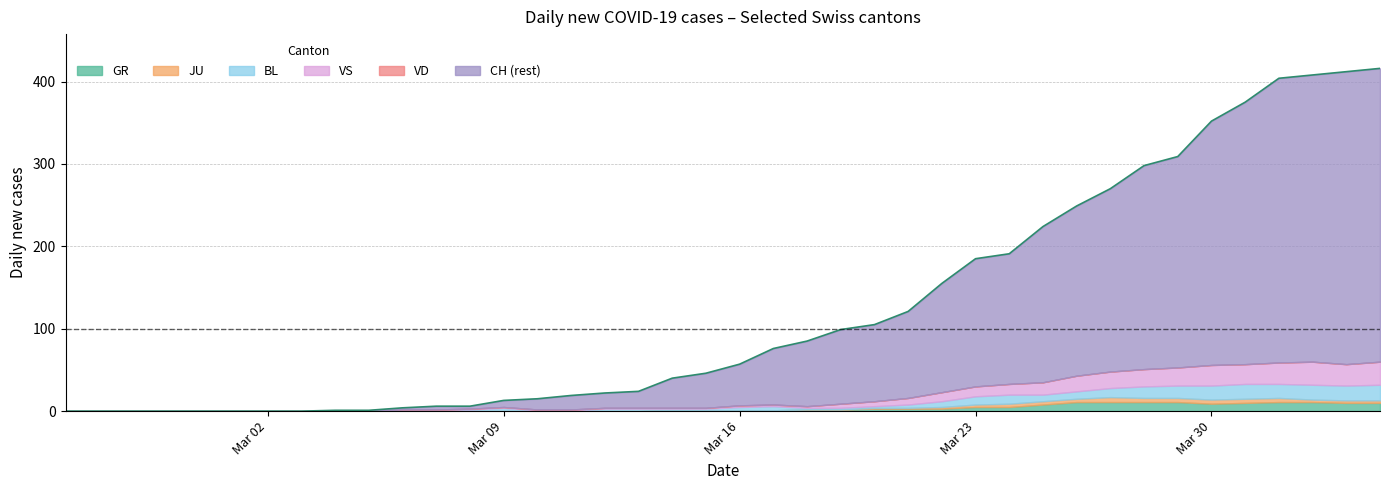

What is the maximum value for GR?

11